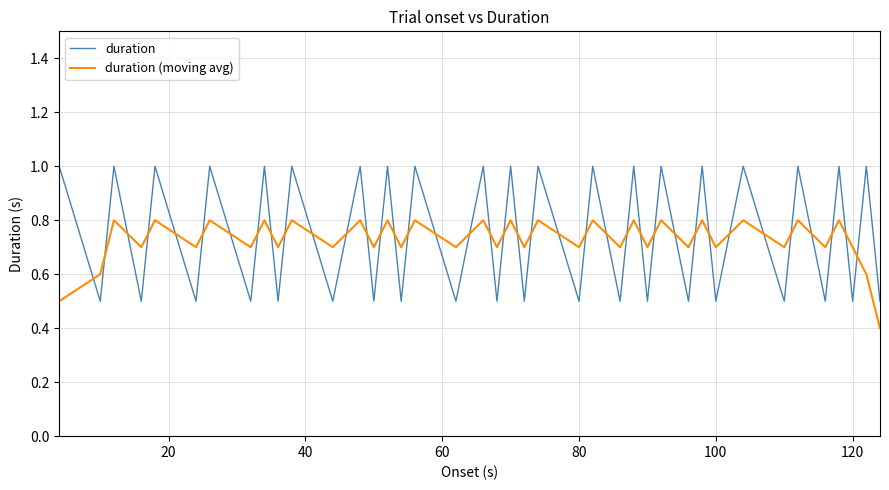

Which series ends up on top after the final intersection of duration and duration (moving avg)?

duration